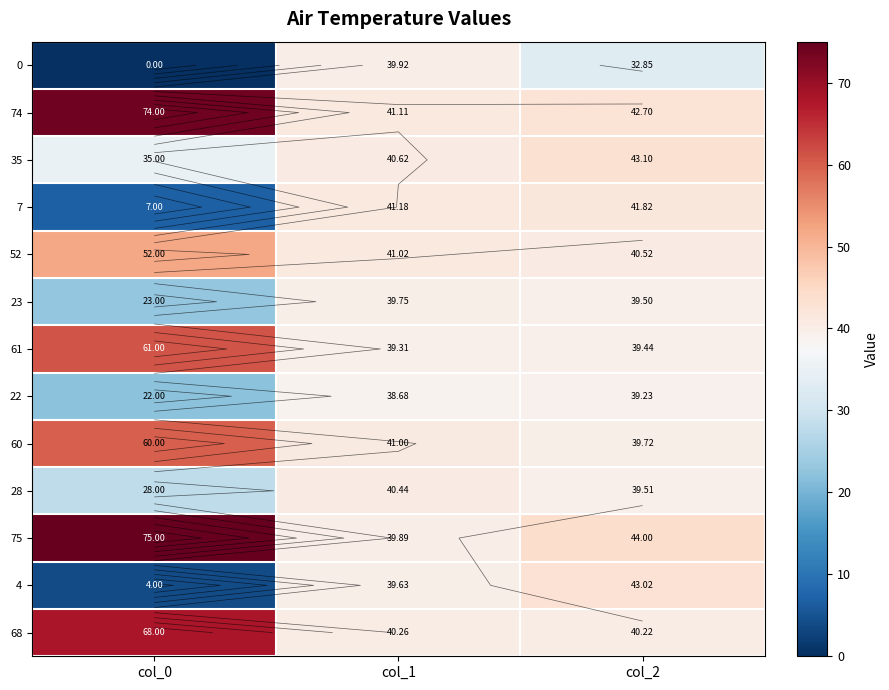

What is the sum of the 74 values at col_1 and col_2?

83.8